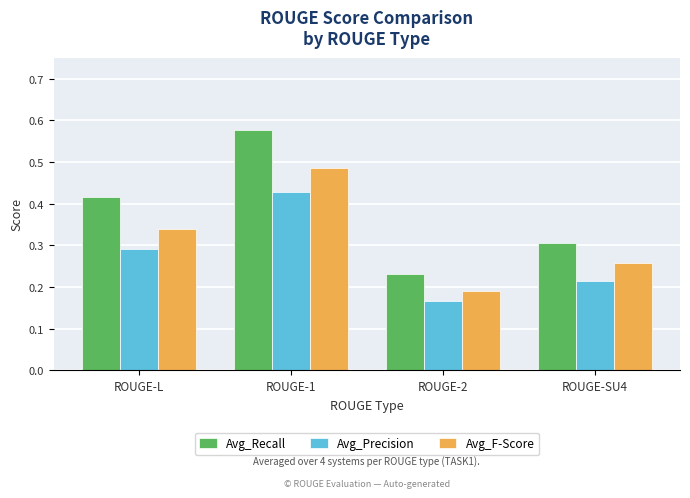

At which category is the sum across all series the highest?

ROUGE-1